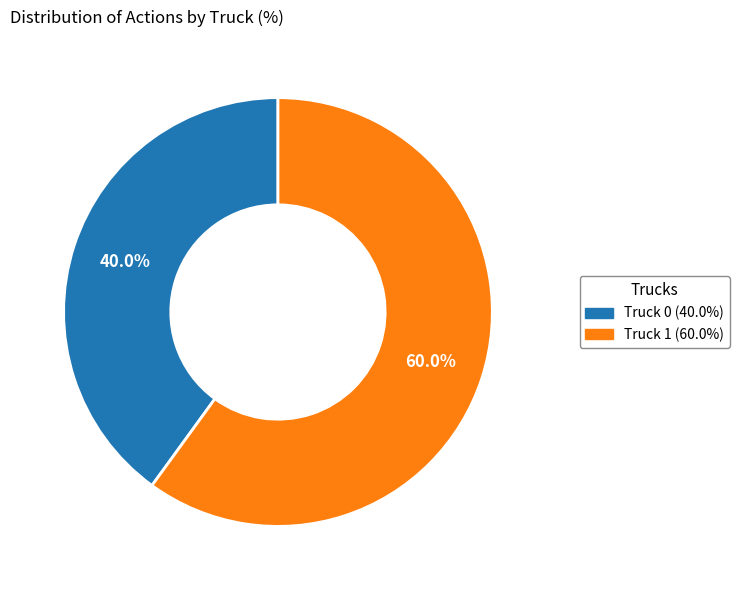

How many segments does this pie chart have?

2